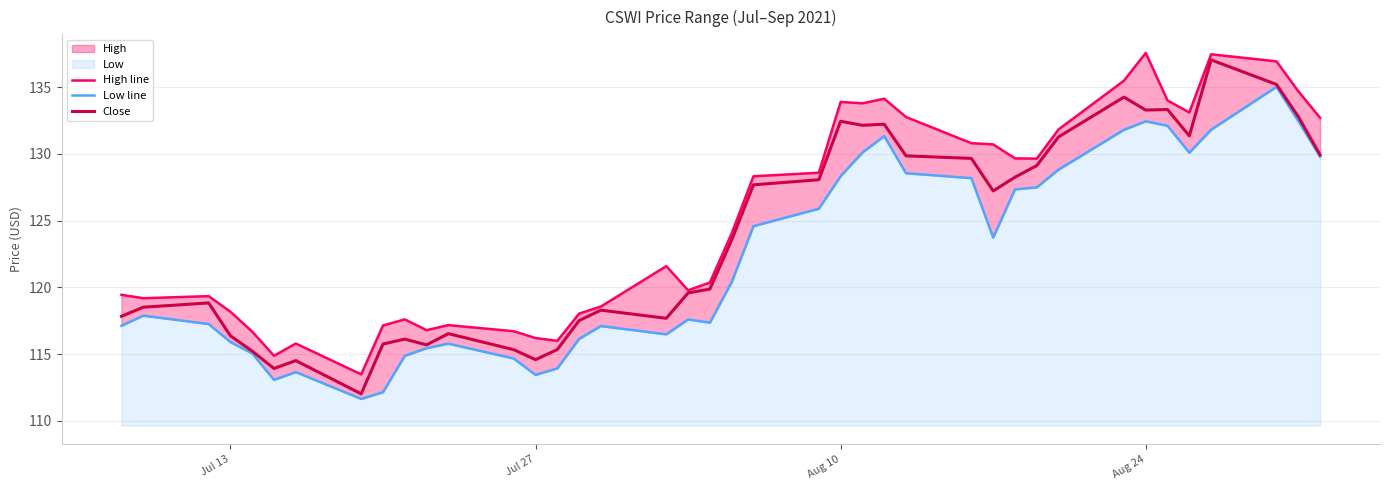

What is the value of the close point at the 22nd from the left?

127.7